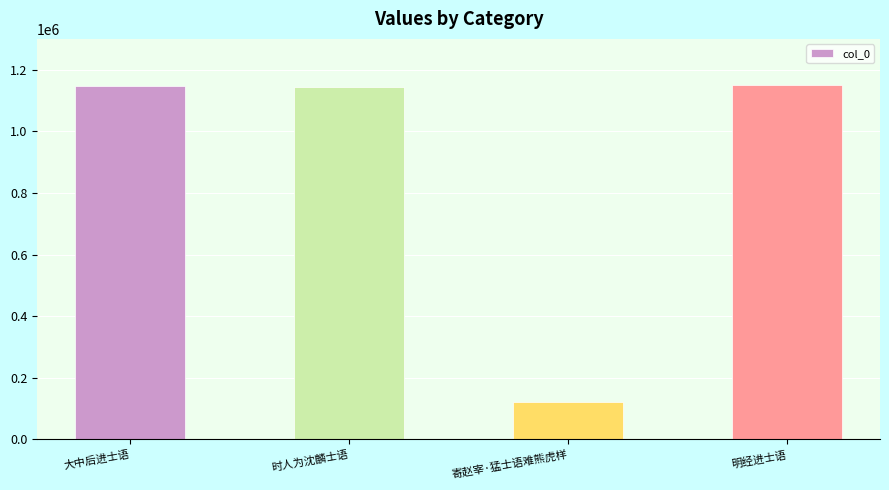

What is the sum of the values at 时人为沈麟士语 and 寄赵宰·猛士语难熊虎样?

1265604